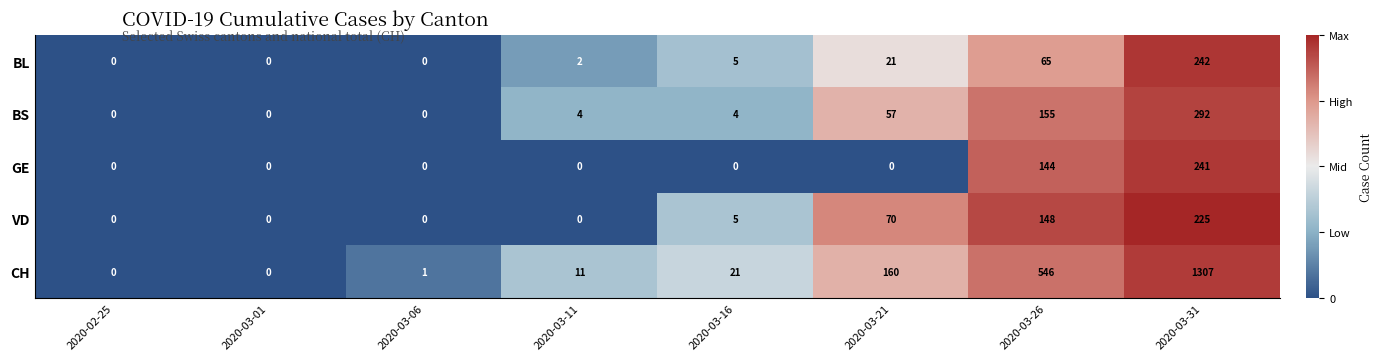

List the series in order of their peak value, lowest first.

VD, GE, BL, BS, CH